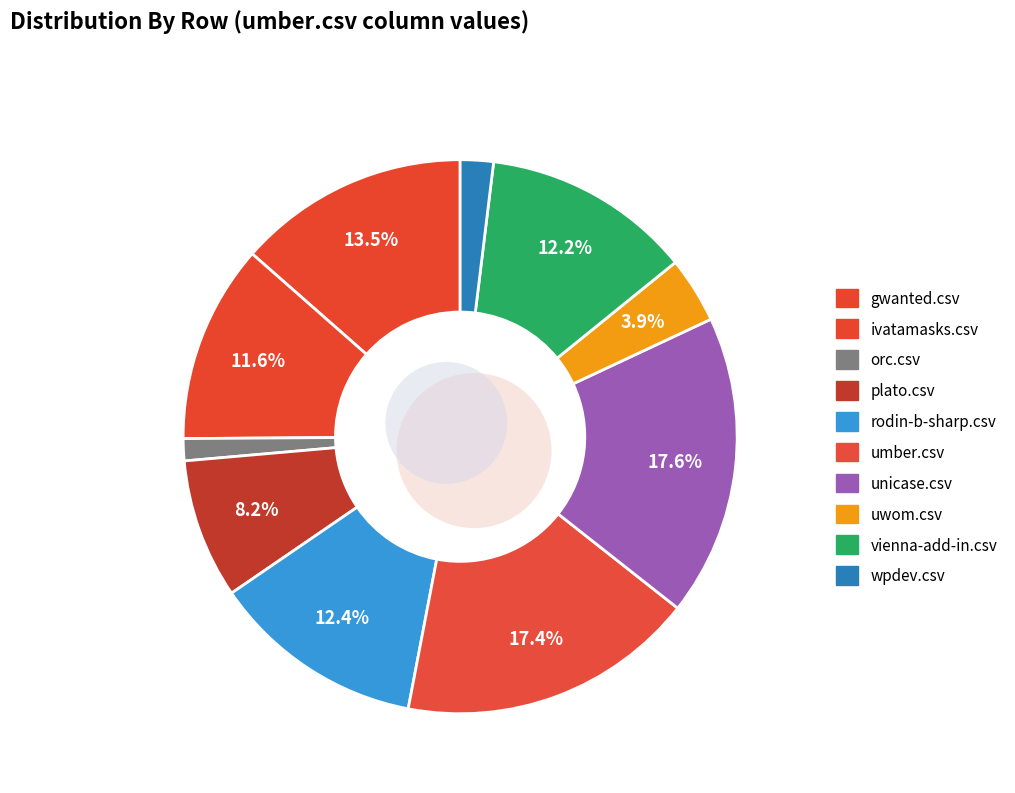

Is vienna-add-in.csv the majority of the pie?

No